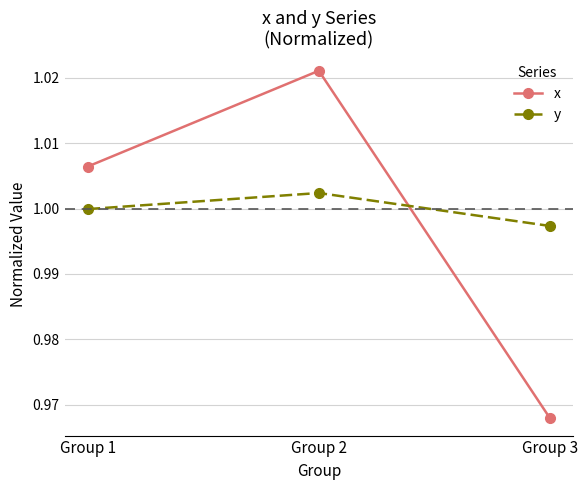

List the labels in order of x value, smallest first.

Group 3, Group 1, Group 2